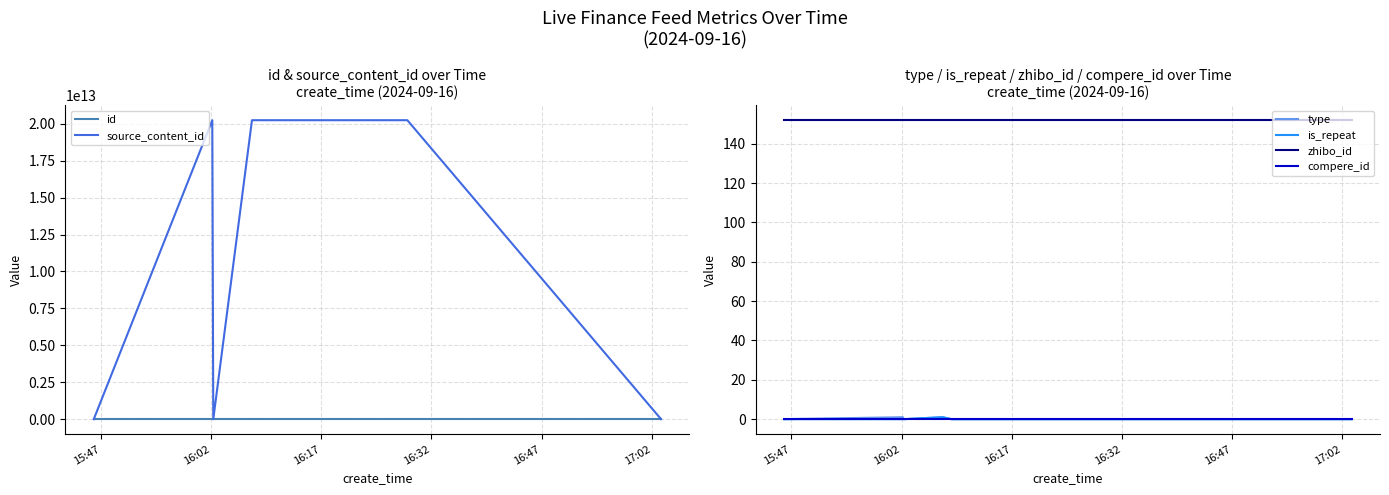

True or false: zhibo_id and type cross at least once.

False